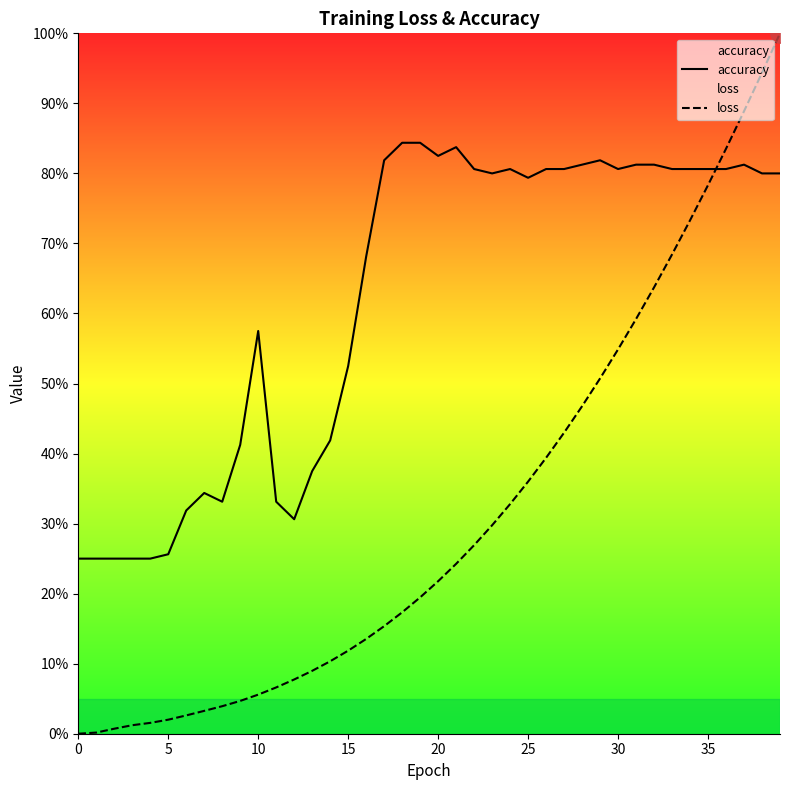

True or false: accuracy has a value of 0.8 at 35.

True